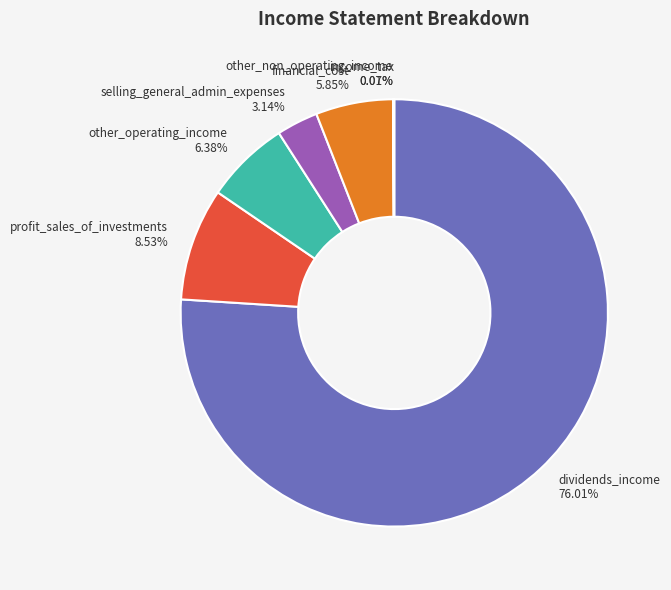

Does any single category account for the majority?

Yes